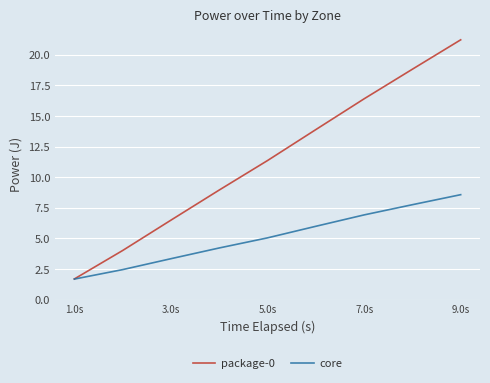

Which series has the widest spread of values?

package-0